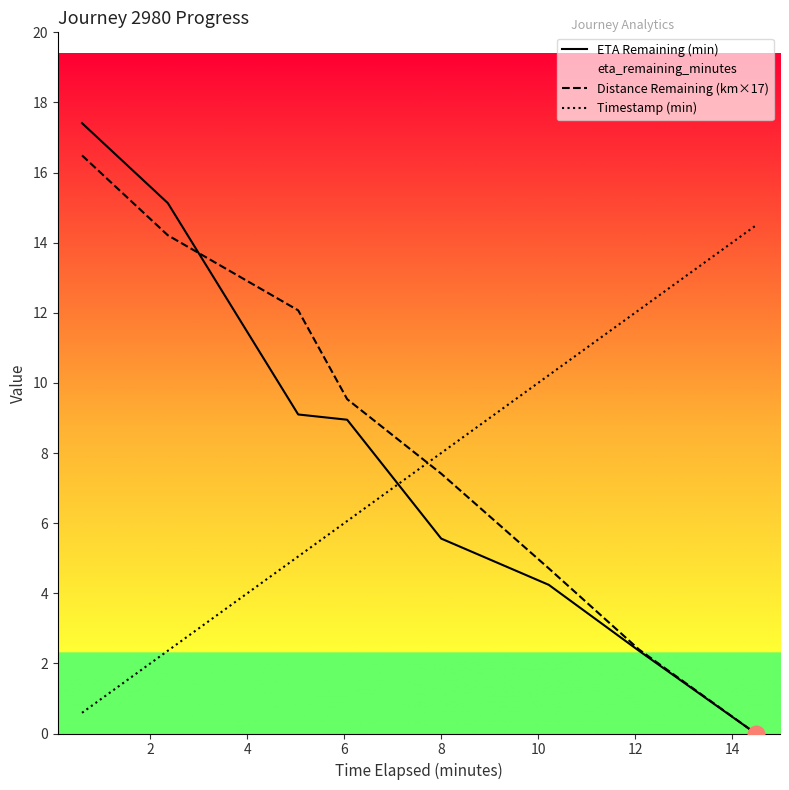

The value of Timestamp (min) at 10 is 10.2. True or false?

True